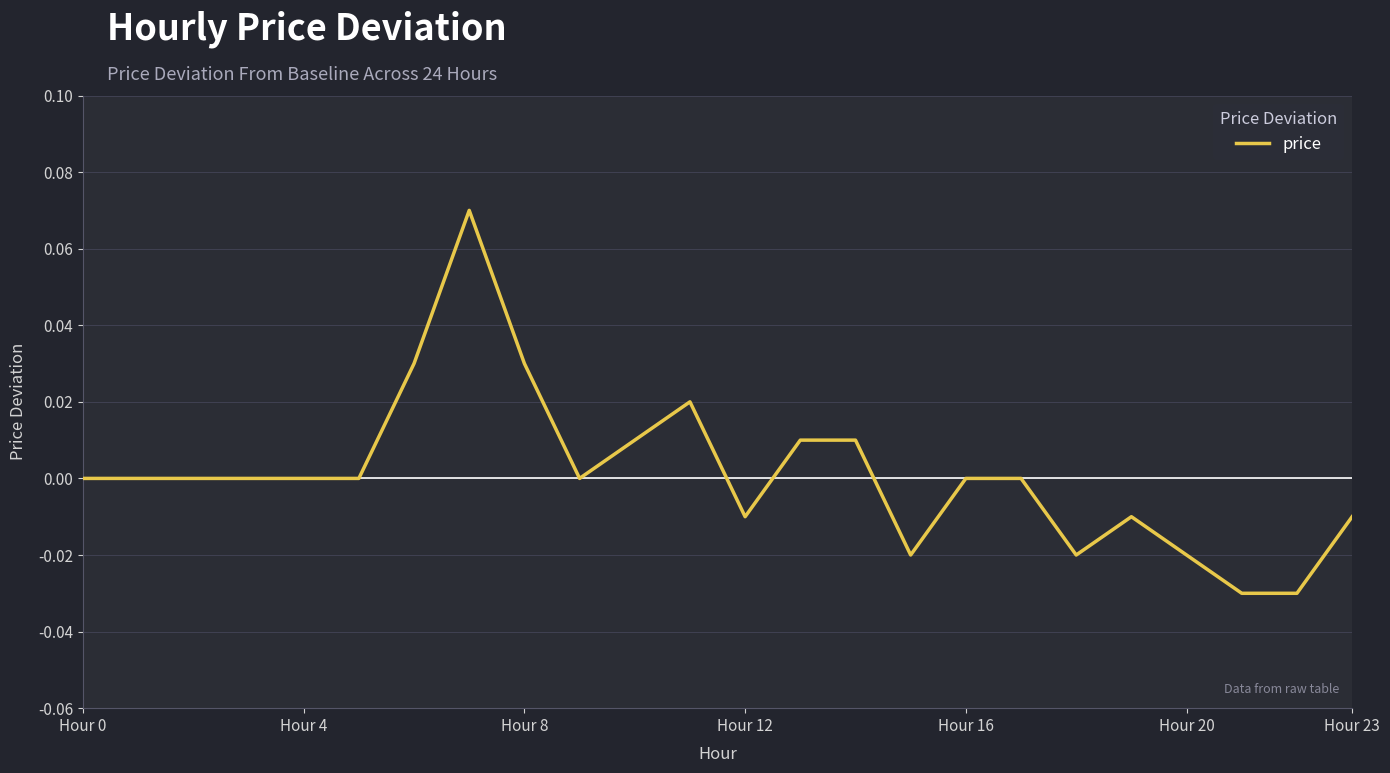

At which category does the data reach its first local valley?

9